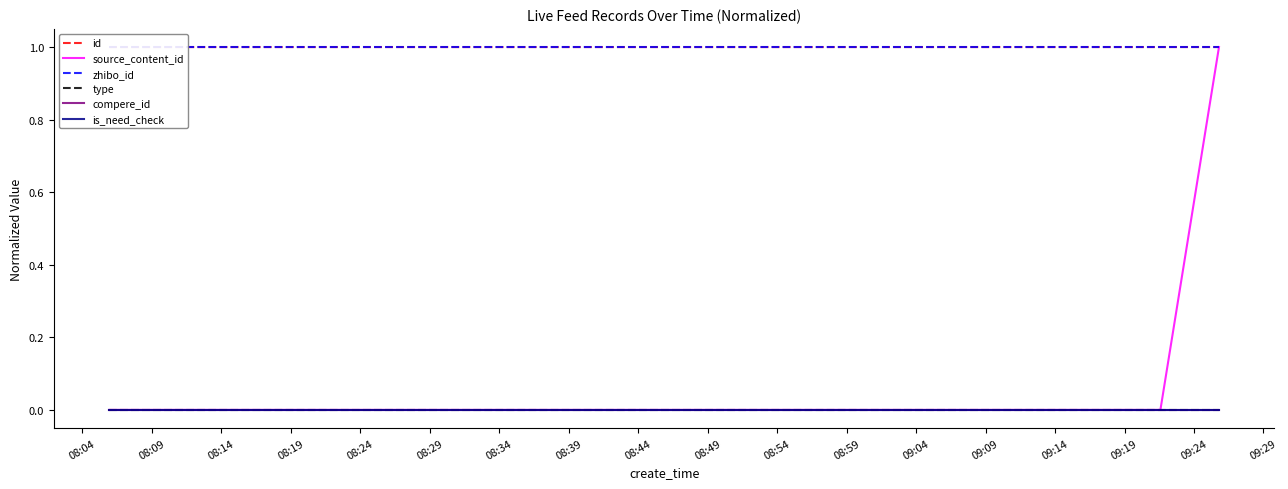

True or false: is_need_check has a value of 0.0 at 08:24.

True